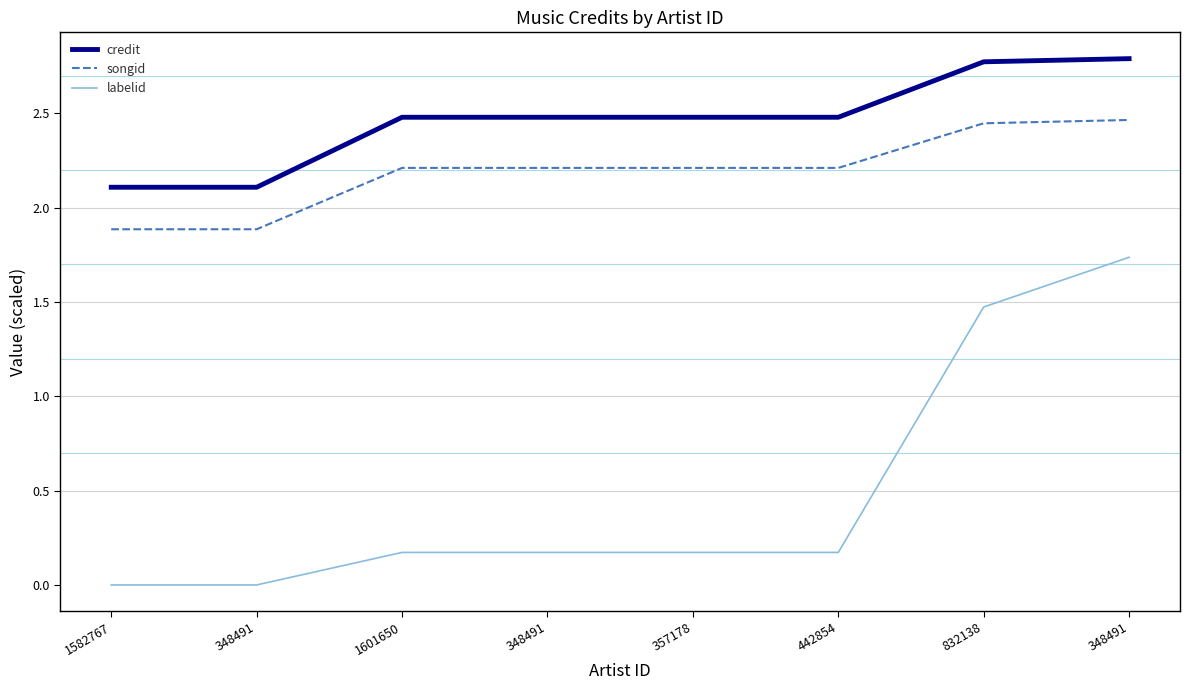

Does the chart have visible grid lines?

No